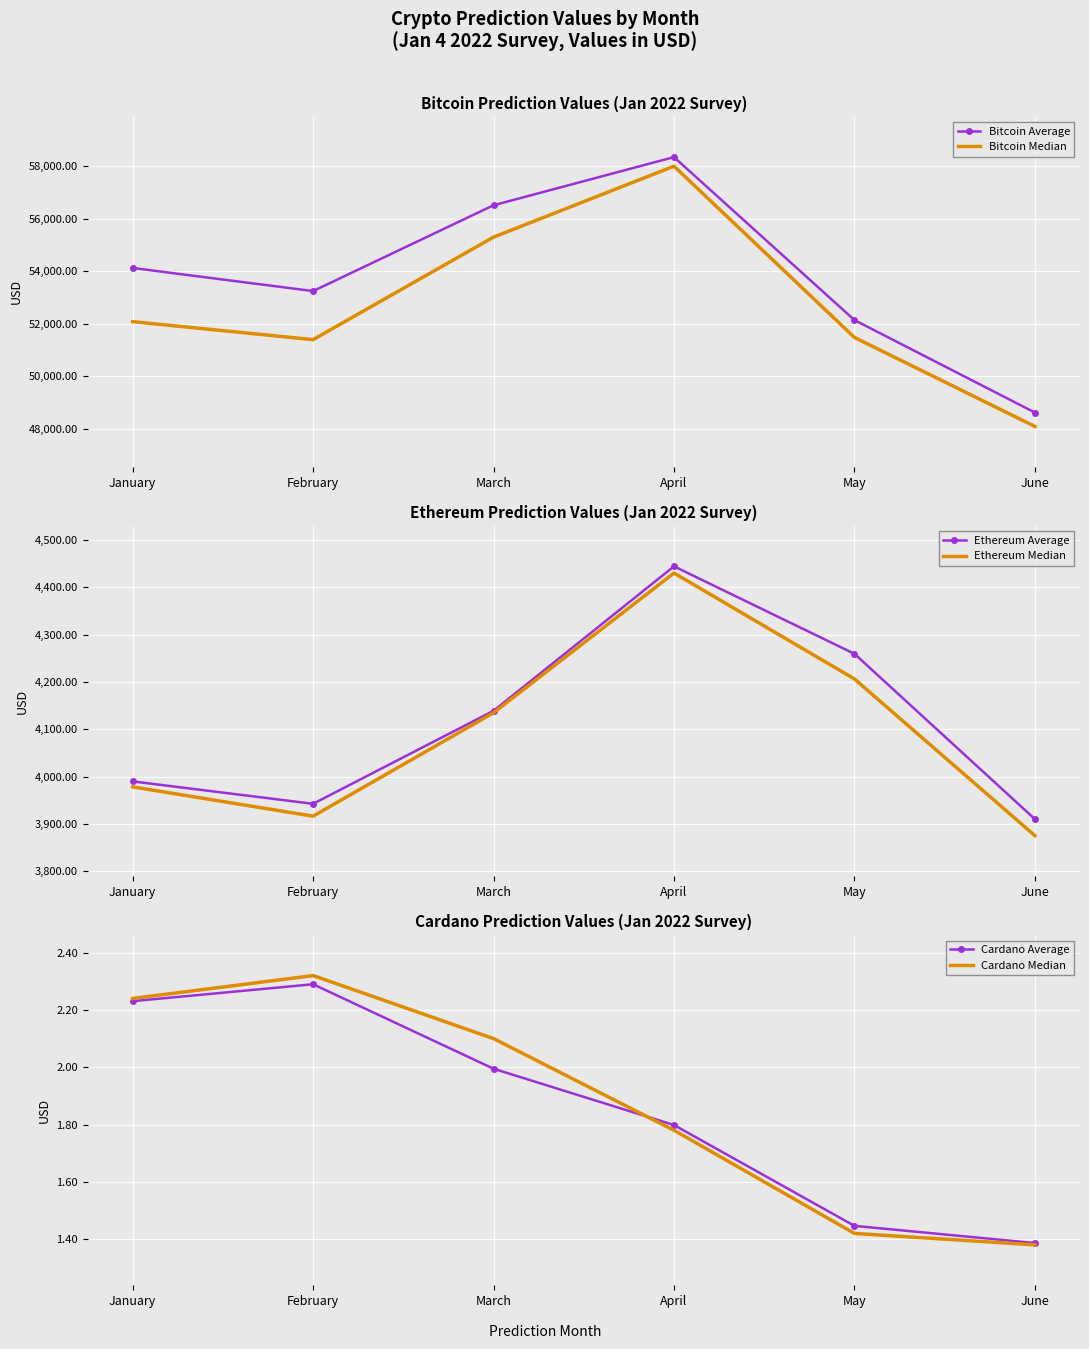

Which series has the widest spread of values?

Bitcoin Median